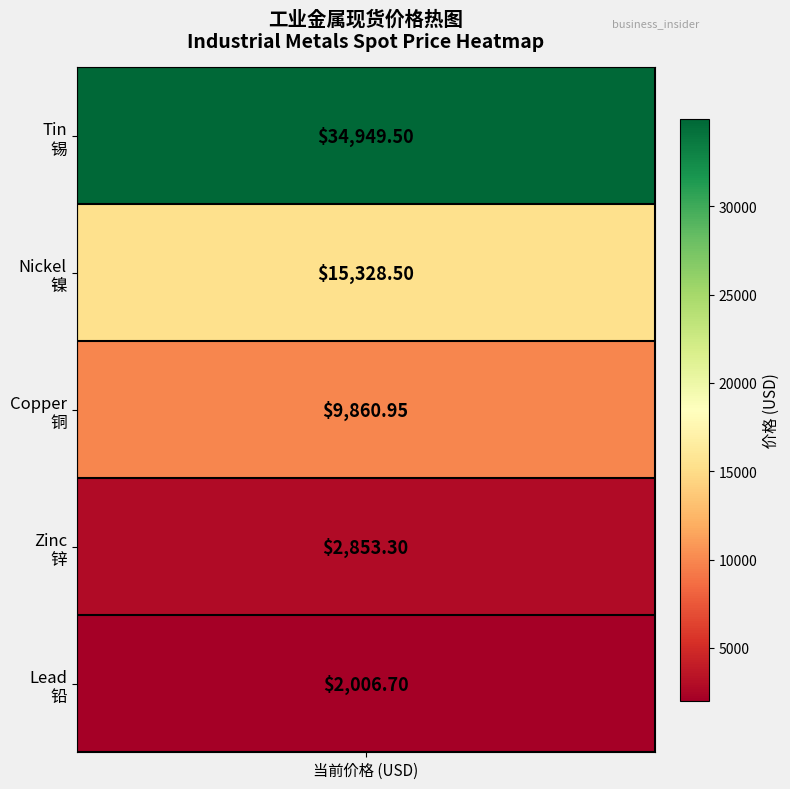

List the labels in order of value, largest first.

Tin, Nickel, Copper, Zinc, Lead